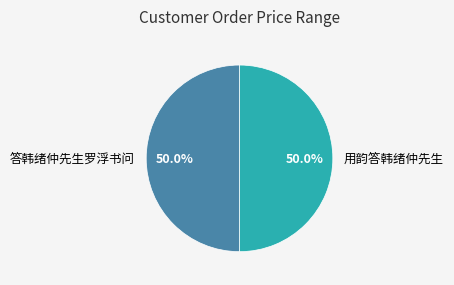

Combined, what portion of the pie is 答韩绪仲先生罗浮书问 and 用韵答韩绪仲先生?

100.0%